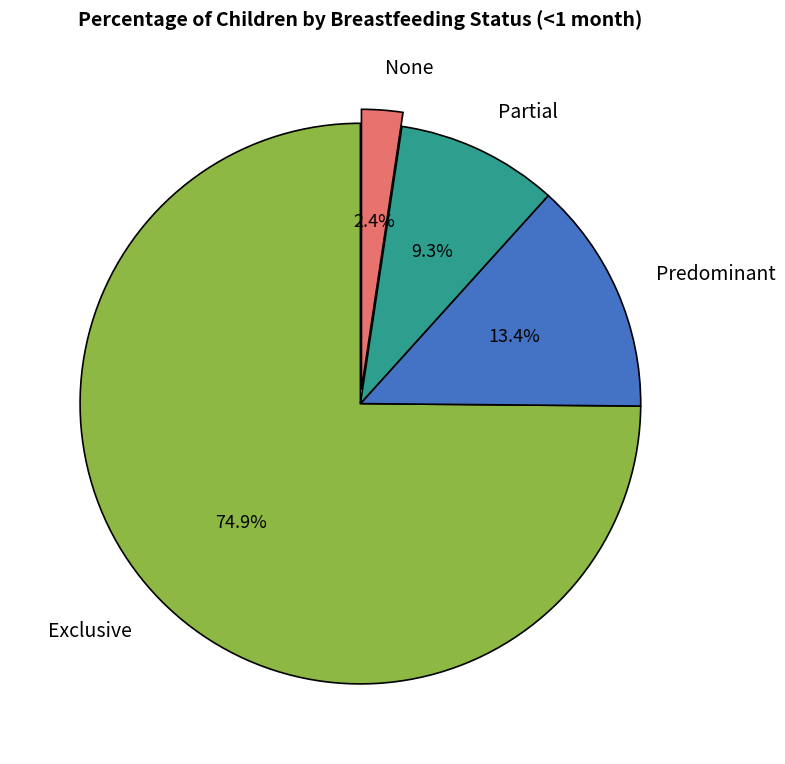

Which slice is the smallest?

None